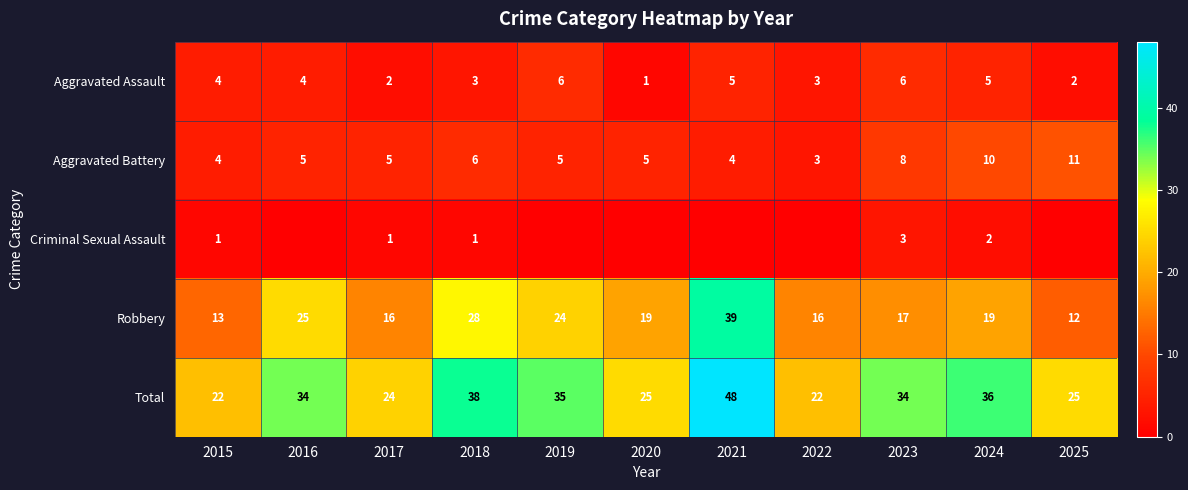

What is the difference between the Robbery values at 2021 and 2025?

27